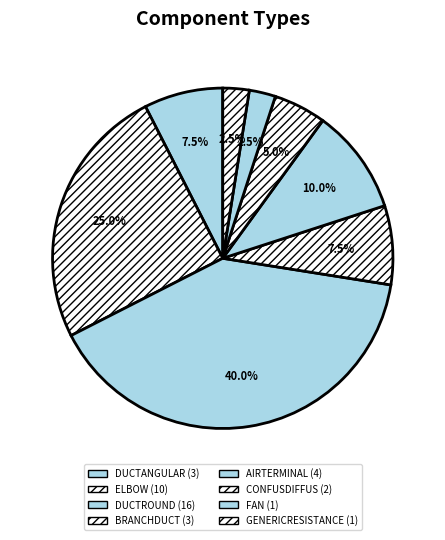

How many segments does this pie chart have?

8